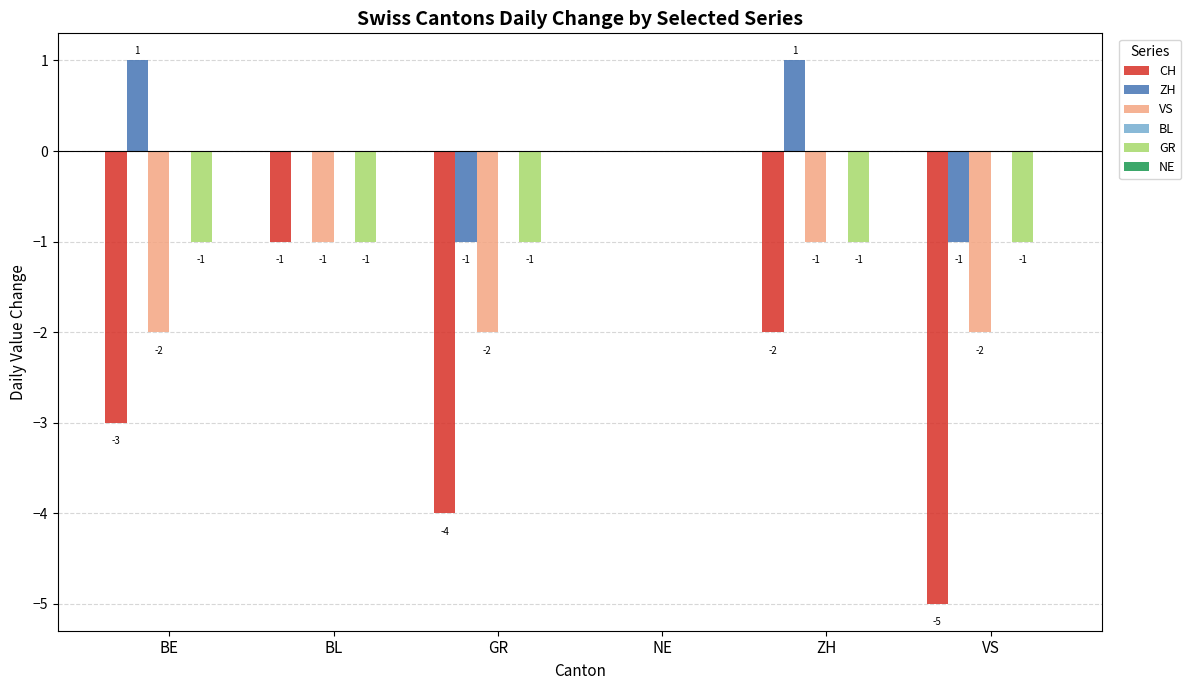

How many bars are there in total?

36